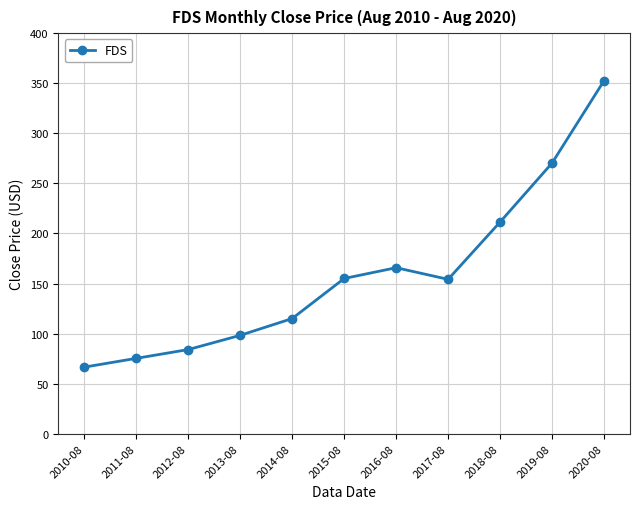

How many lines are shown in the chart?

1